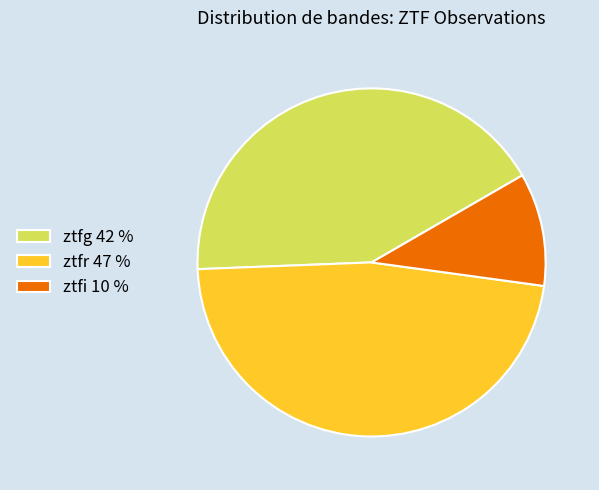

True or false: ztfi accounts for 10% of the total.

True